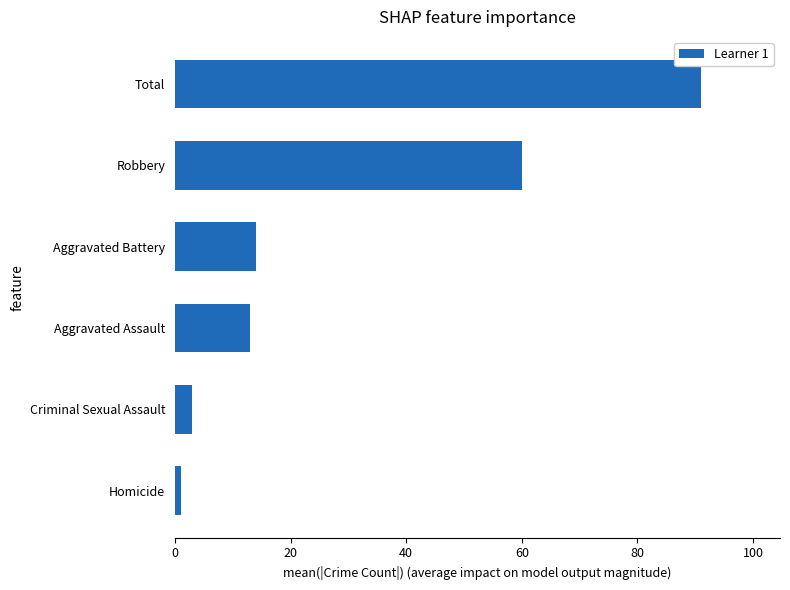

What is the change in value from Aggravated Assault to Robbery?

+47